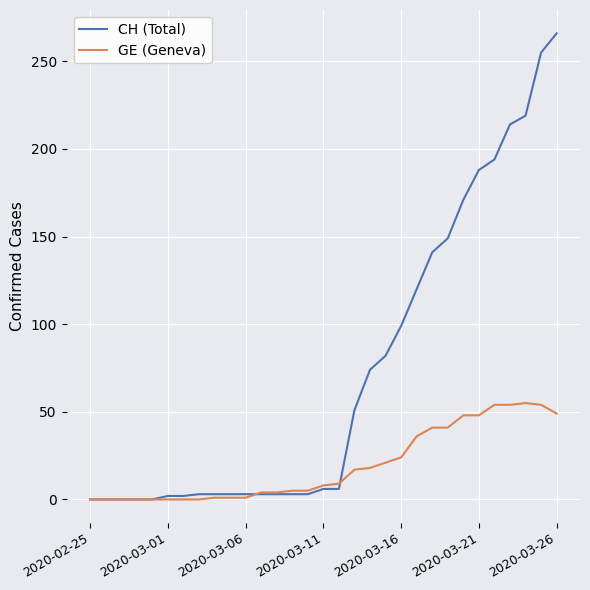

What is the greatest value displayed?

266